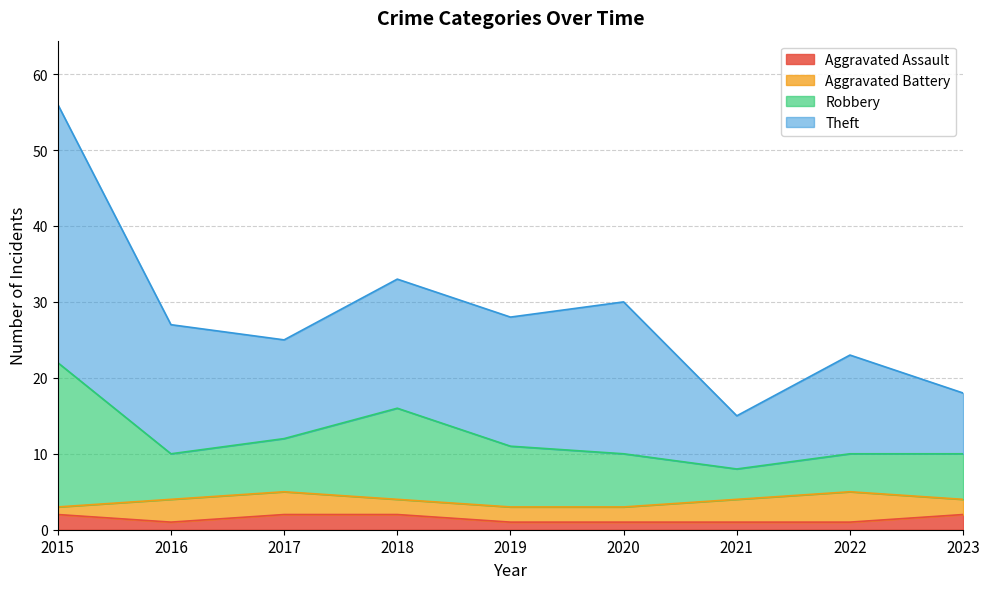

At which category is the sum across all series the highest?

2015